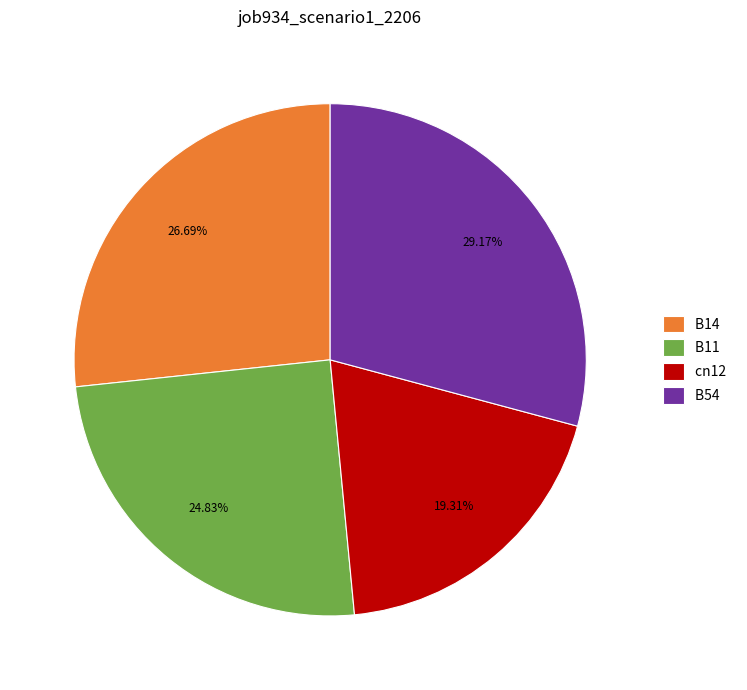

To the nearest percent, what is the average slice percentage?

25%